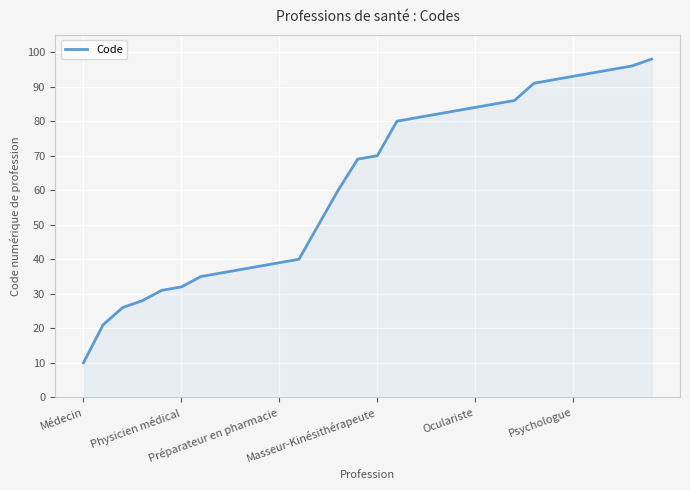

What is the greatest value displayed?

98